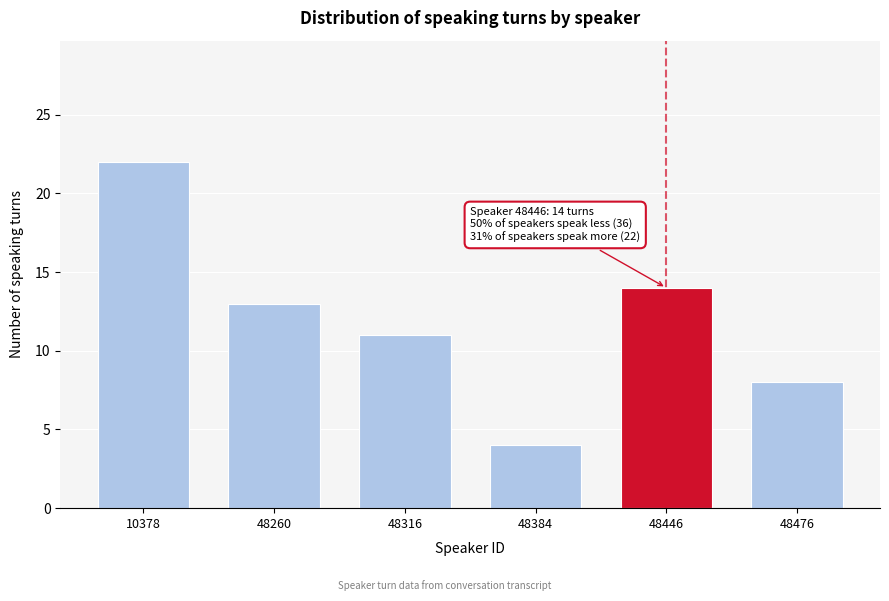

Reading right to left, extract all data points from this chart.

8	14	4	11	13	22